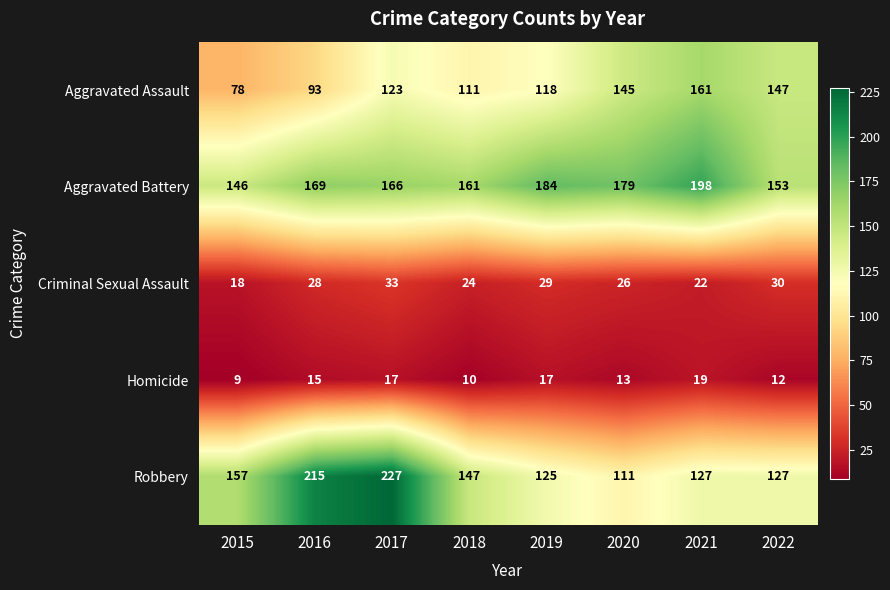

Which series changed the most between 2019 and 2022?

Aggravated Battery